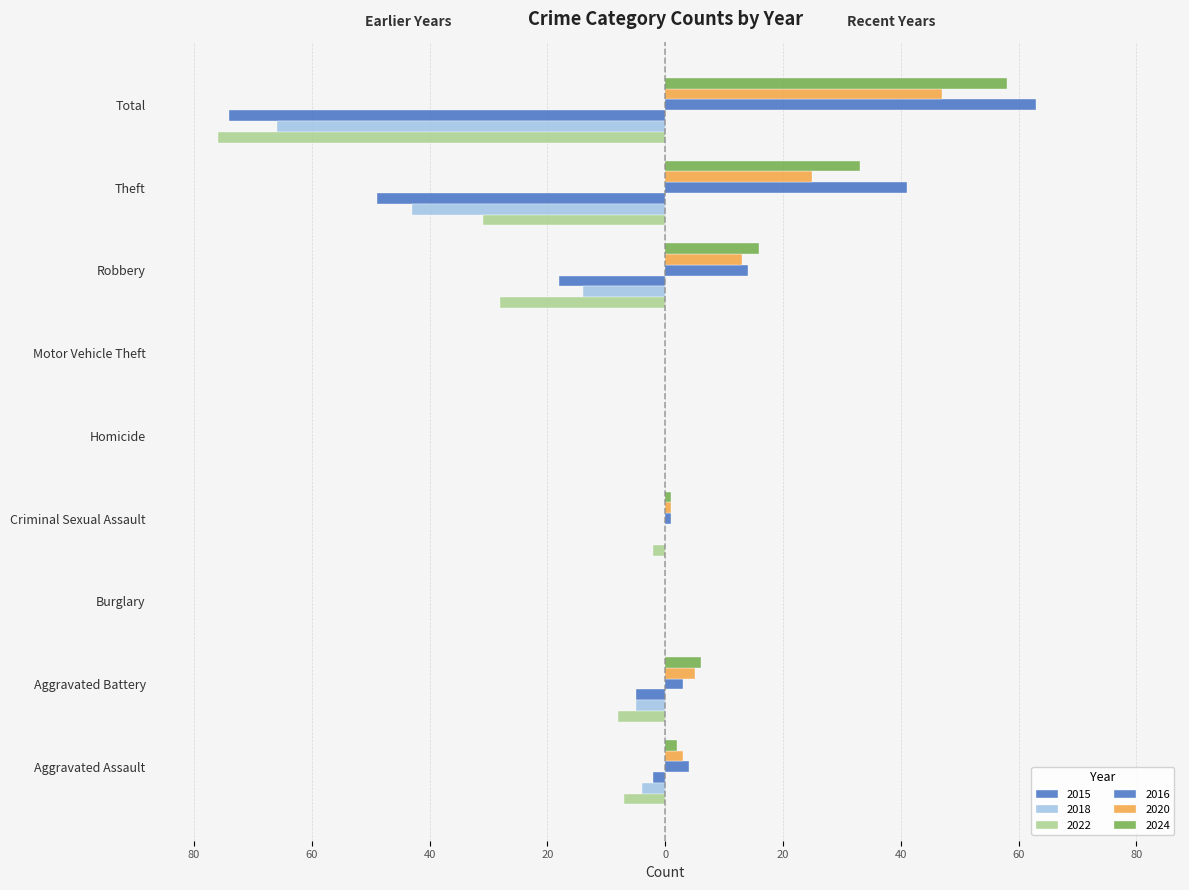

Is the value of 2016 at Robbery greater than the value of 2024 at Burglary?

Yes